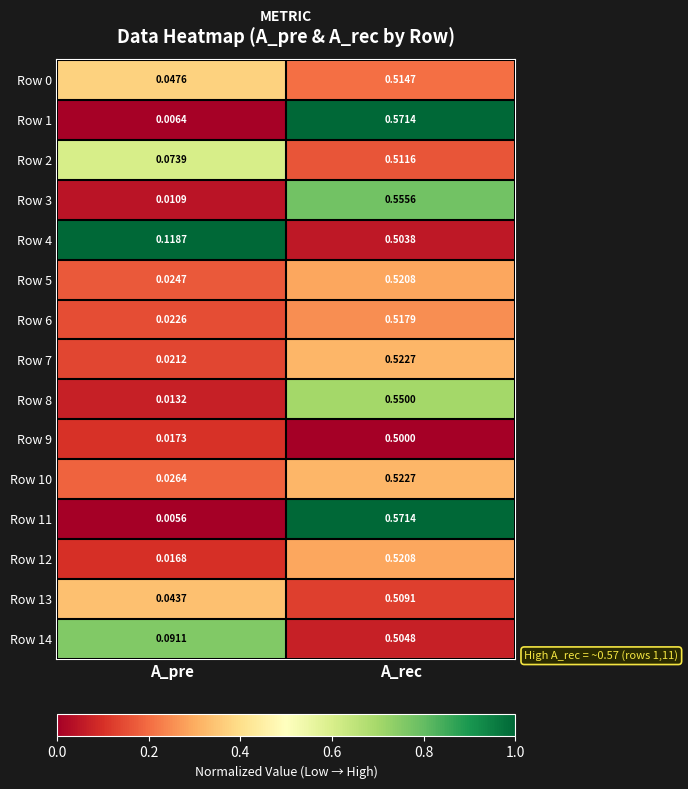

Rank the categories by Row 8 value from lowest to highest.

A_pre, A_rec